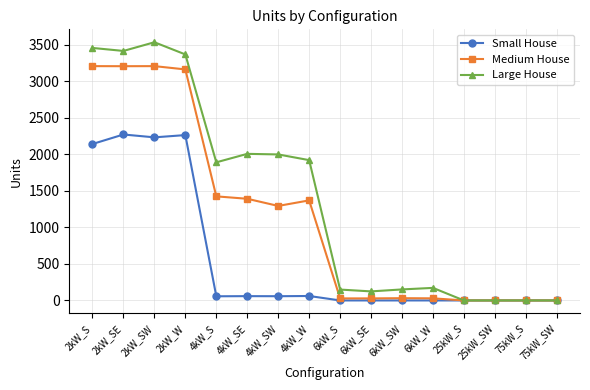

What are all the series names shown in the legend?

Small House, Medium House, Large House